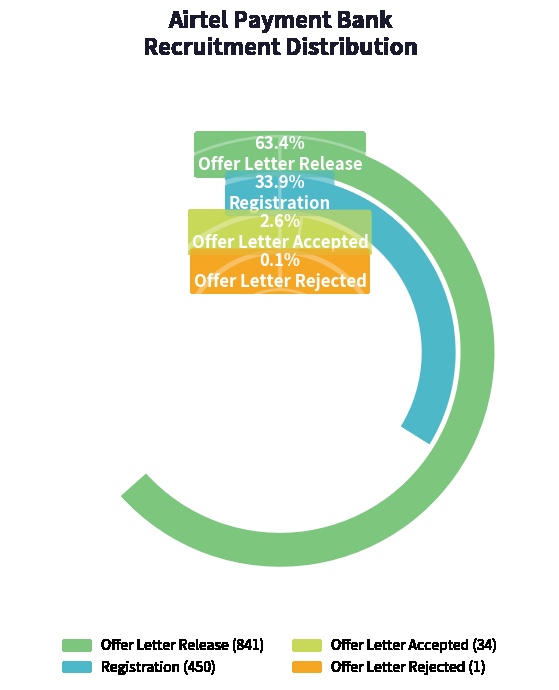

How many slices are in this pie chart?

4